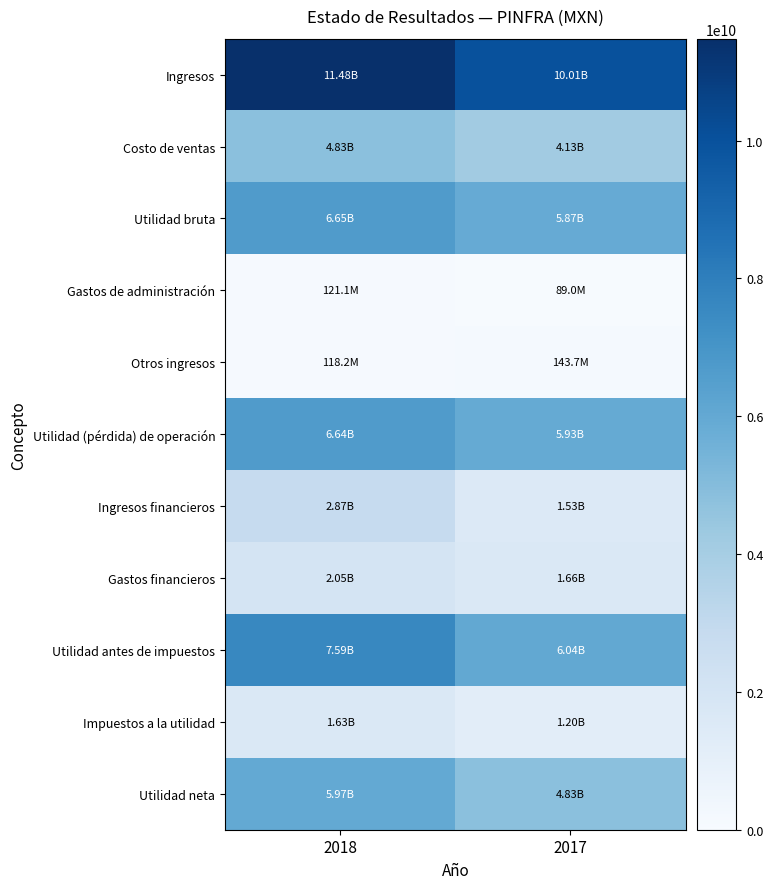

What is the total value across all series at 2017?

41430110000